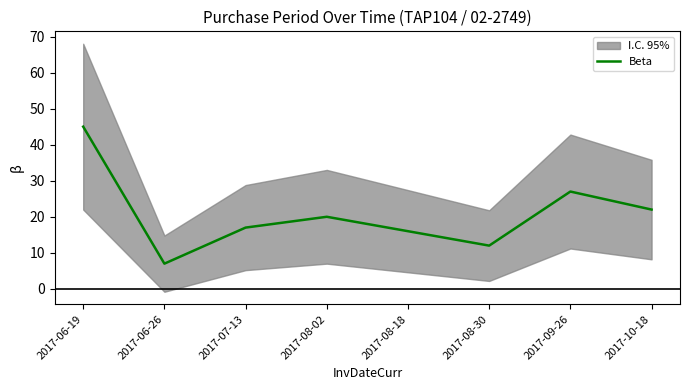

Which category has the lowest value across all series?

2017-06-26